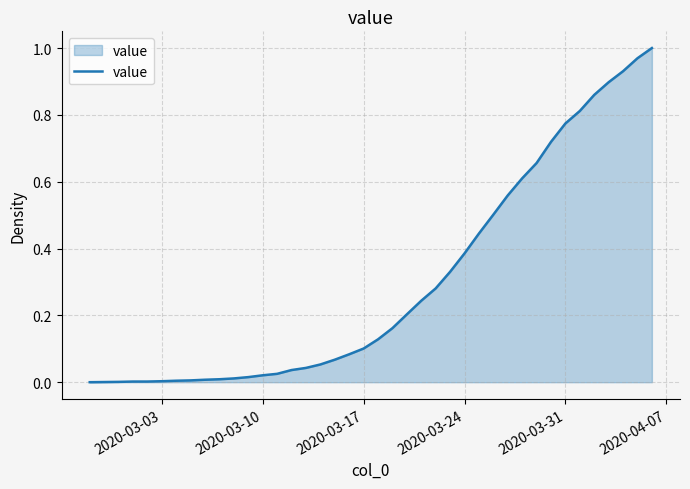

True or false: there are more than 1 points higher than both neighbors.

False